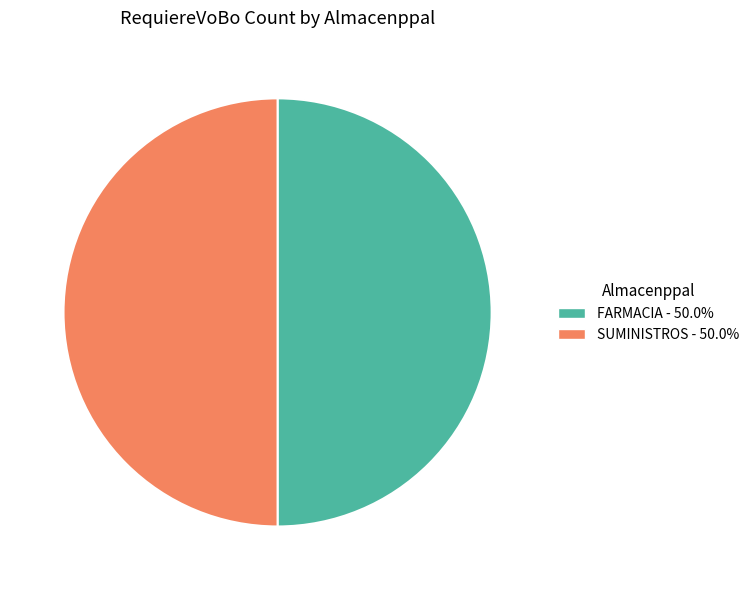

How many segments does this pie chart have?

2